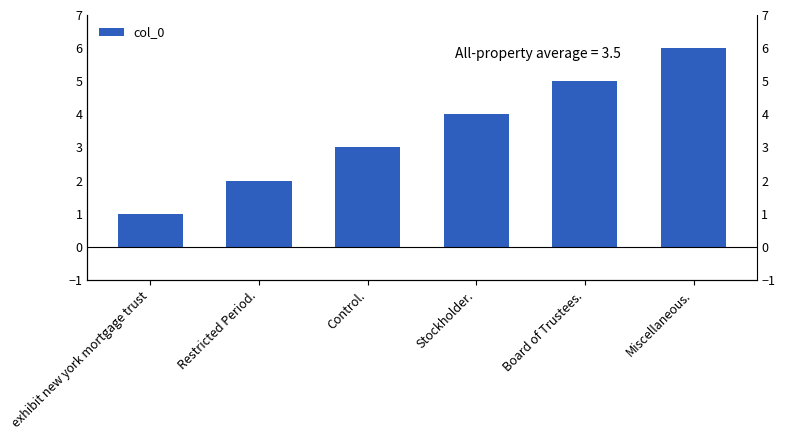

What is the change in value from Stockholder. to Miscellaneous.?

+2